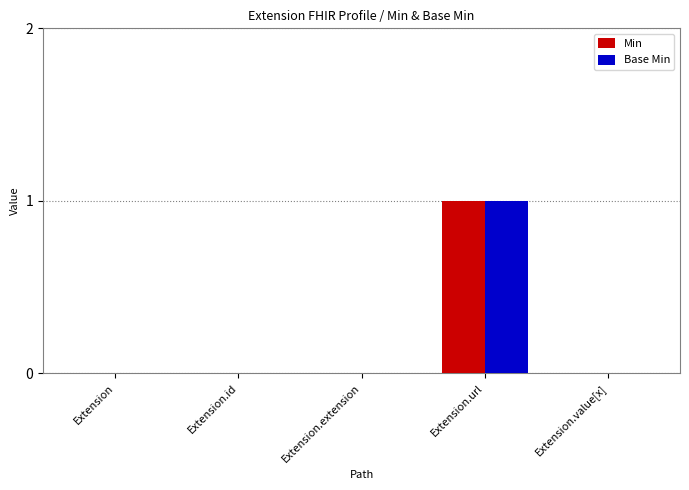

Reading right to left, transcribe all the data shown in this chart.

Min: Extension.value[x]=0	Extension.url=1	Extension.extension=0	Extension.id=0	Extension=0
Base Min: Extension.value[x]=0	Extension.url=1	Extension.extension=0	Extension.id=0	Extension=0